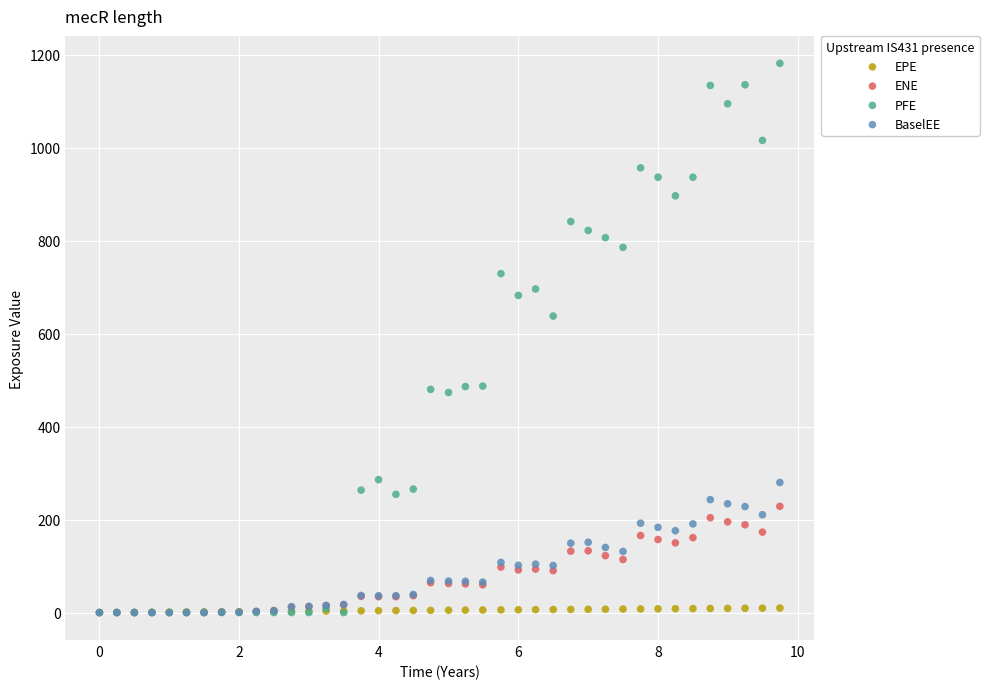

In the PFE series, what Y value is closest to 590?

637.7